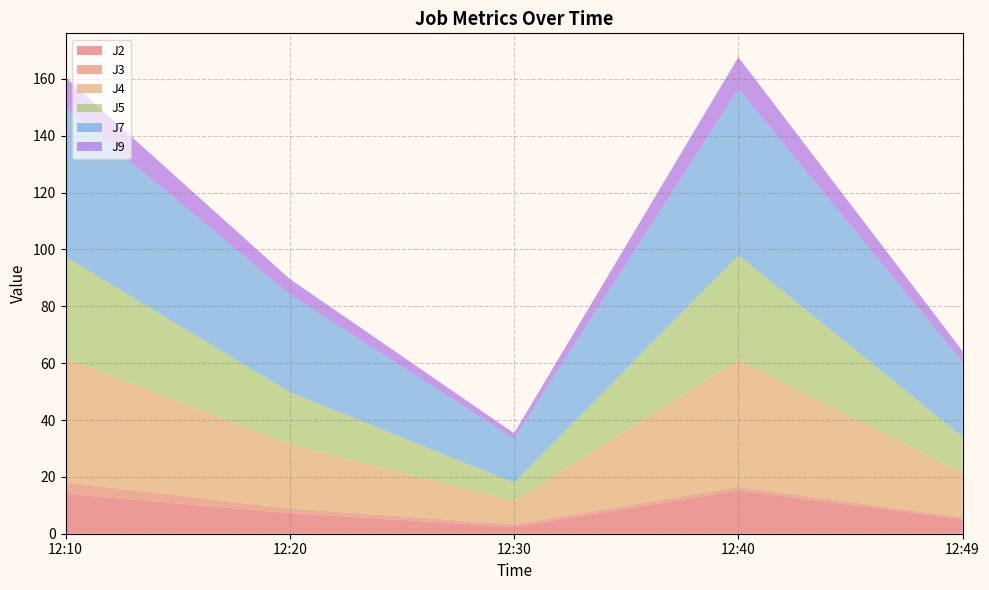

Reading left to right, transcribe all the data shown in this chart.

J2: 14.0	7.2	2.4	15.2	5.1
J3: 4.1	1.6	0.9	1.2	0.7
J4: 43.7	22.6	8.1	44.8	15.6
J5: 35.6	18.4	6.5	36.8	12.7
J7: 52.6	34.4	15.5	58.6	26.3
J9: 10.5	5.4	1.9	11.1	3.8